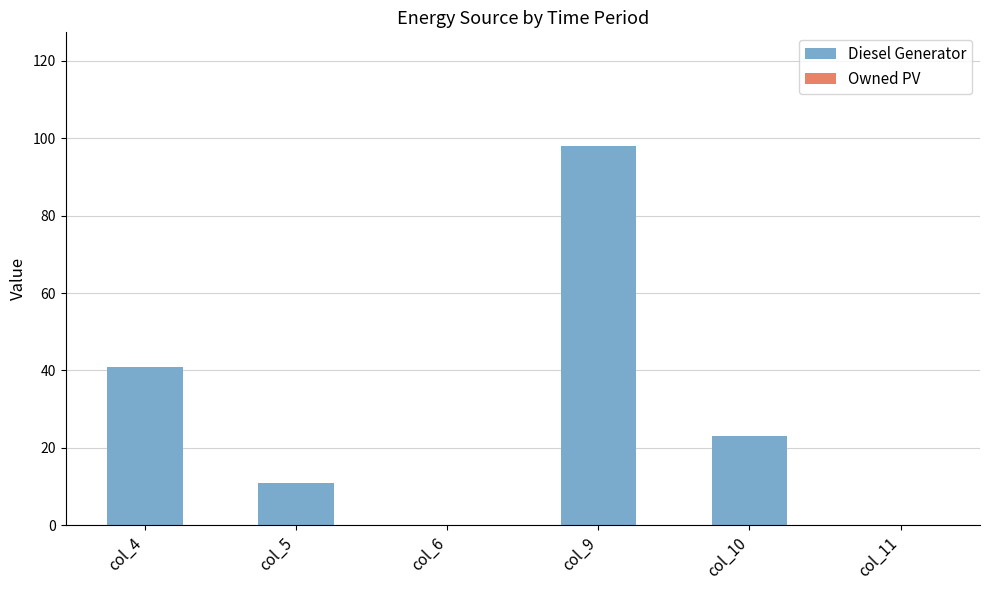

Between col_11 and col_9, which is larger?

col_9